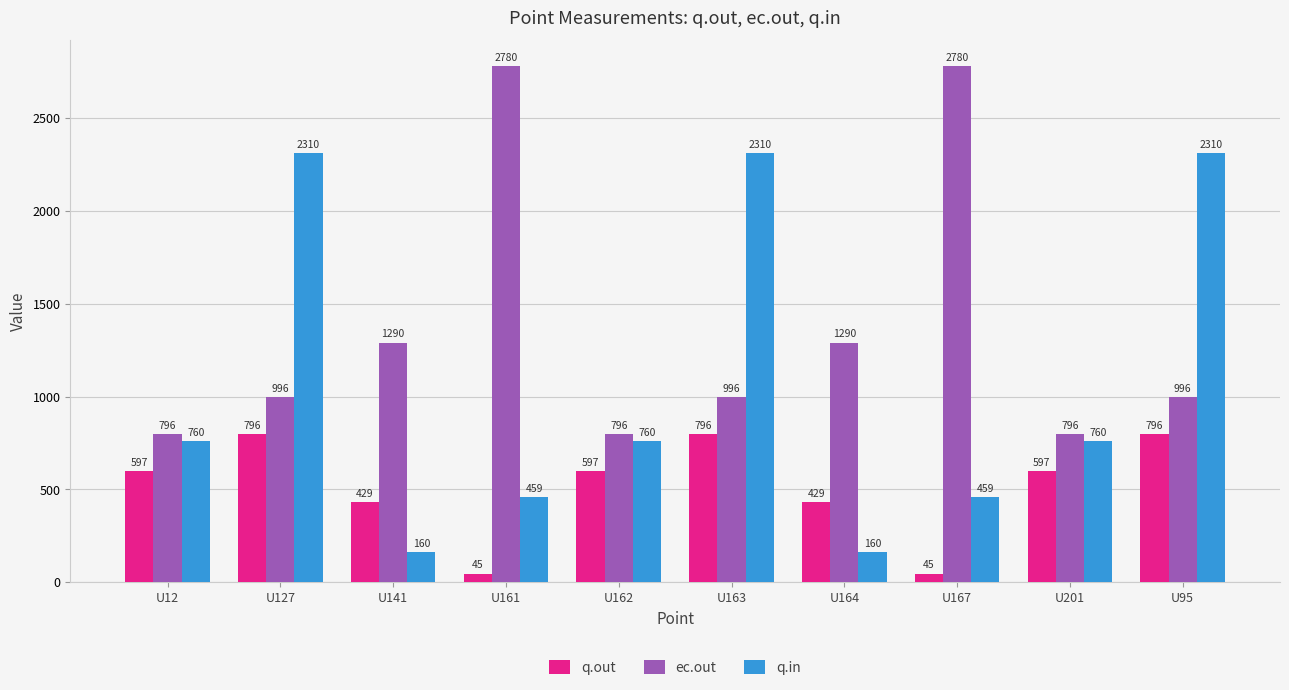

How many series are shown in this chart?

3